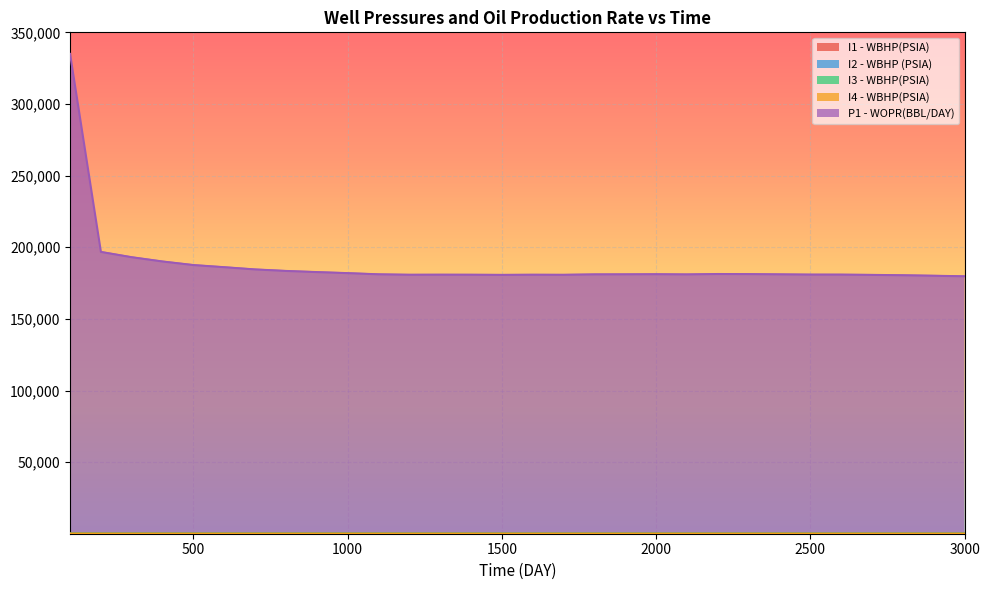

How many data points in I1 - WBHP(PSIA) are less than 164?

11